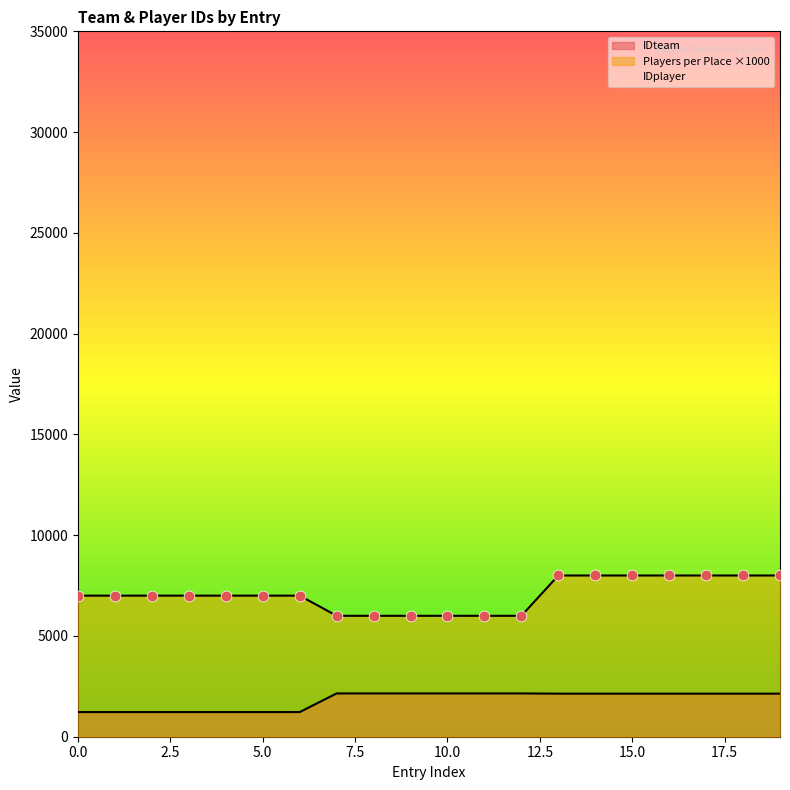

At how many categories does at least one series exceed 3707?

20